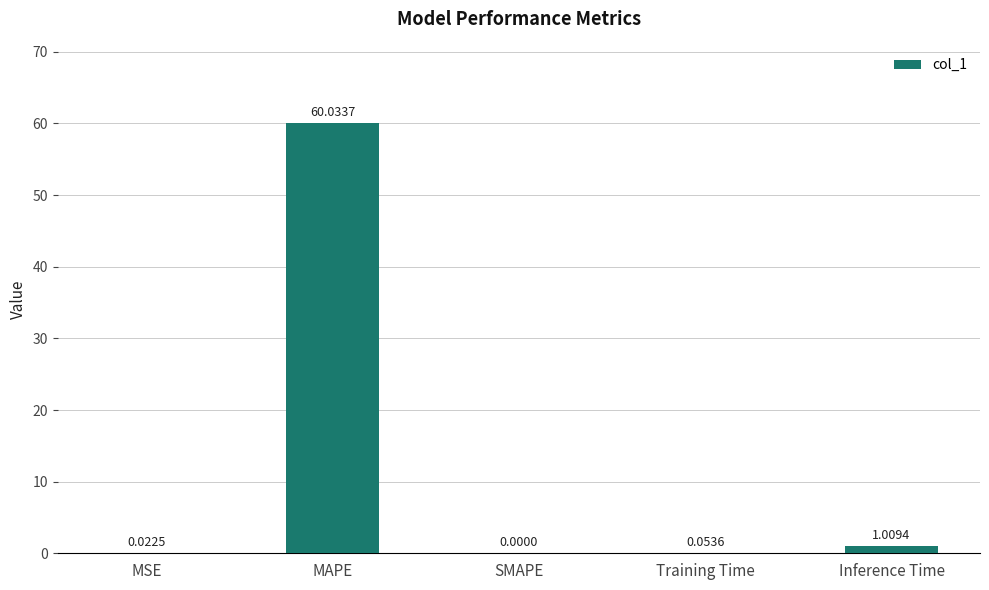

Where is the data nearest to the value 30?

Inference Time